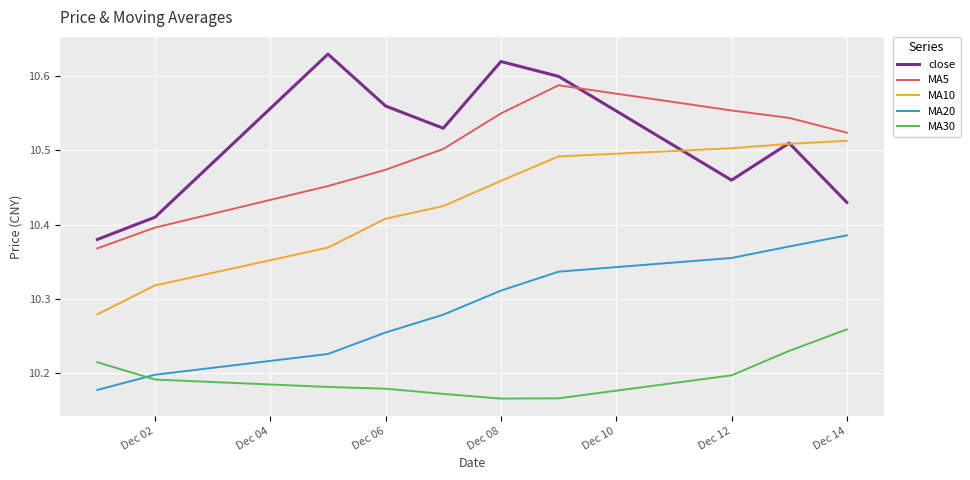

True or false: MA5 and MA10 intersect in this chart.

False